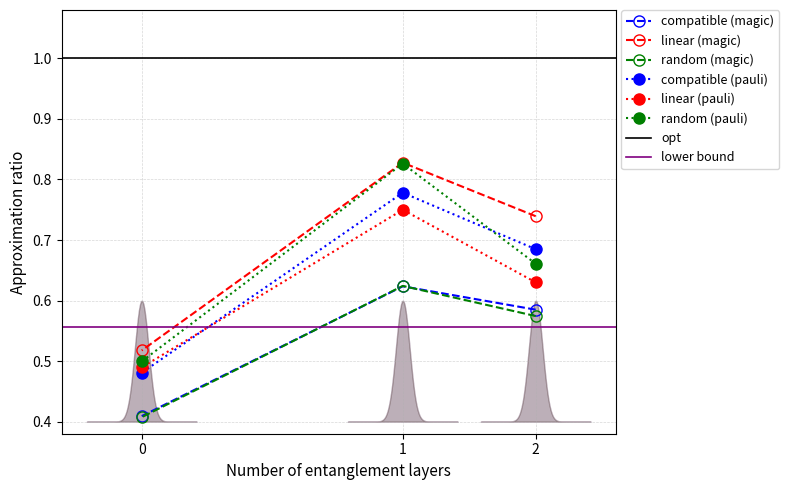

How many lines are shown in the chart?

6